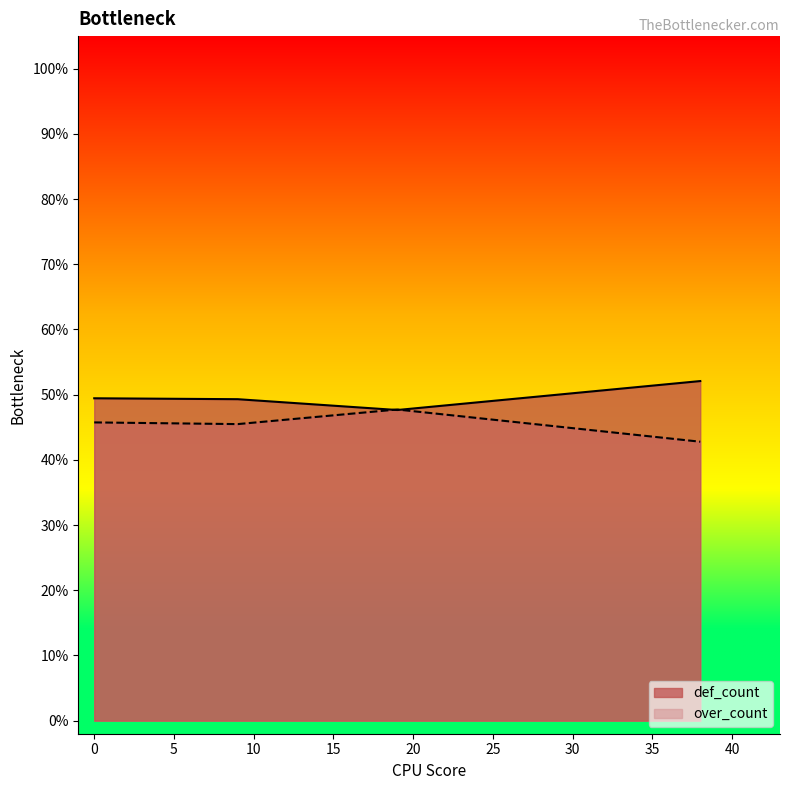

How many times do def_count and over_count cross each other?

2